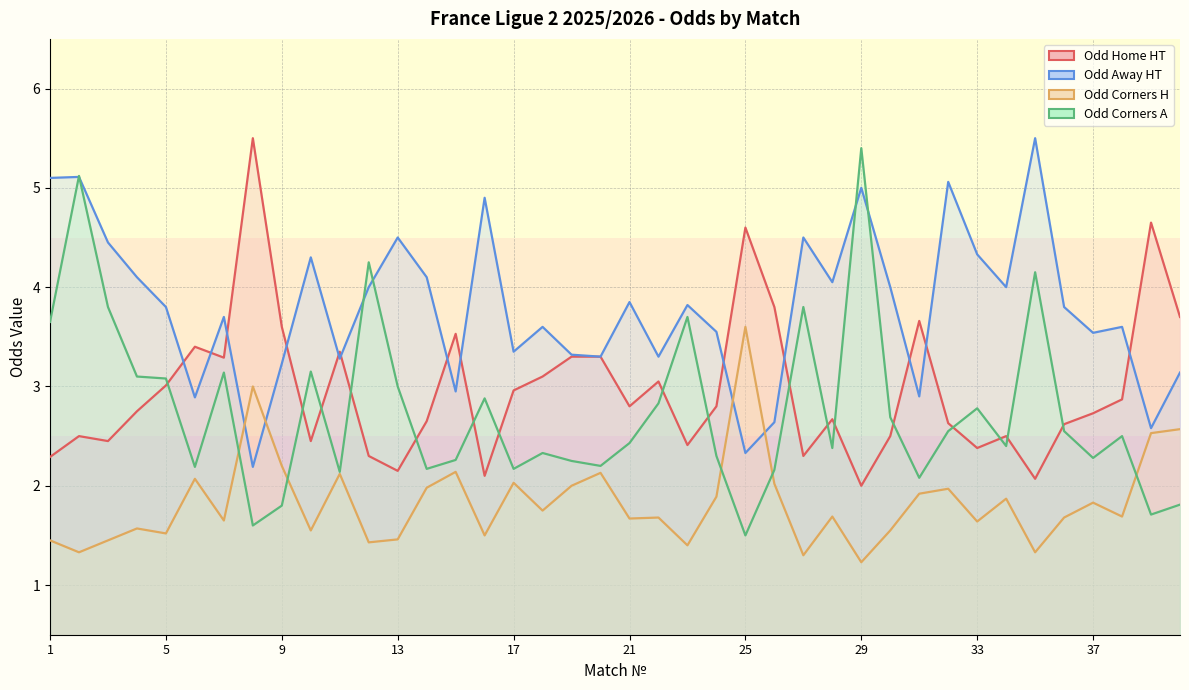

How many interior local peaks does the Odd_Corners_H series have?

13